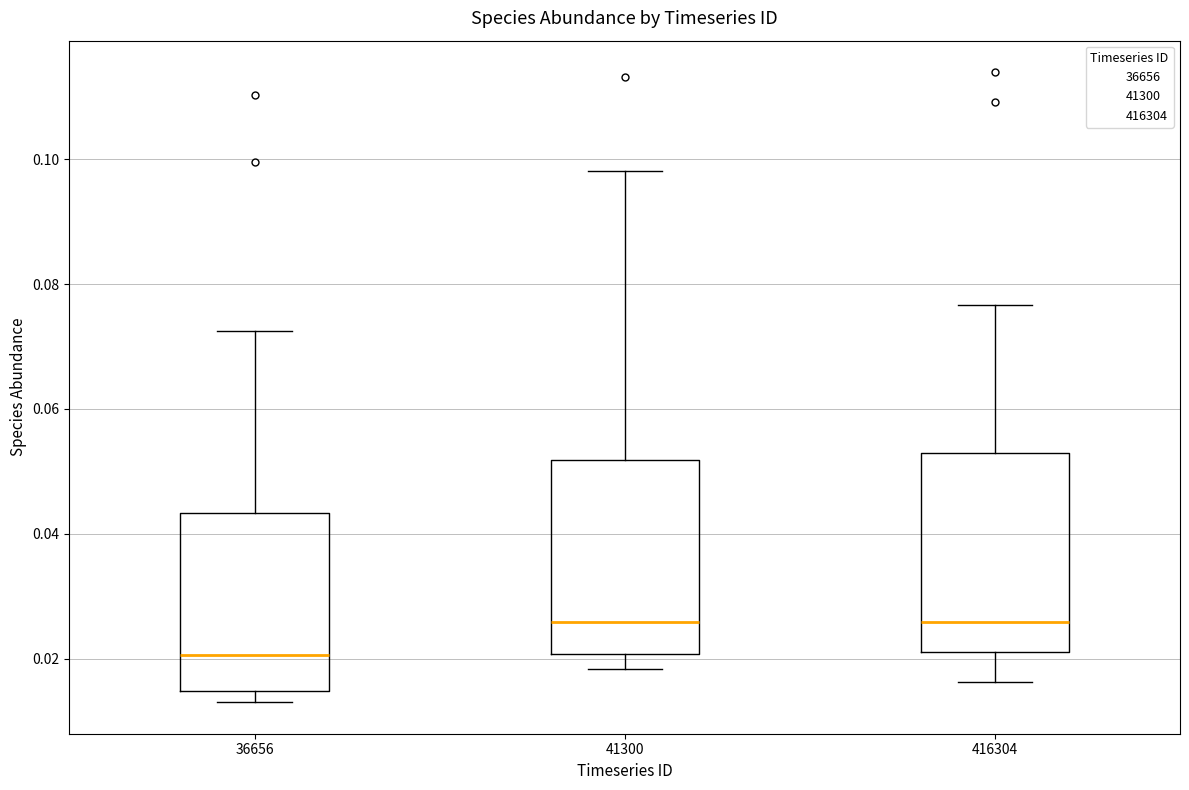

Where is the lower edge of the box at x = 36656 on the y-axis? The values are not printed on the chart, so give them approximately, as read against the axis.

0.014